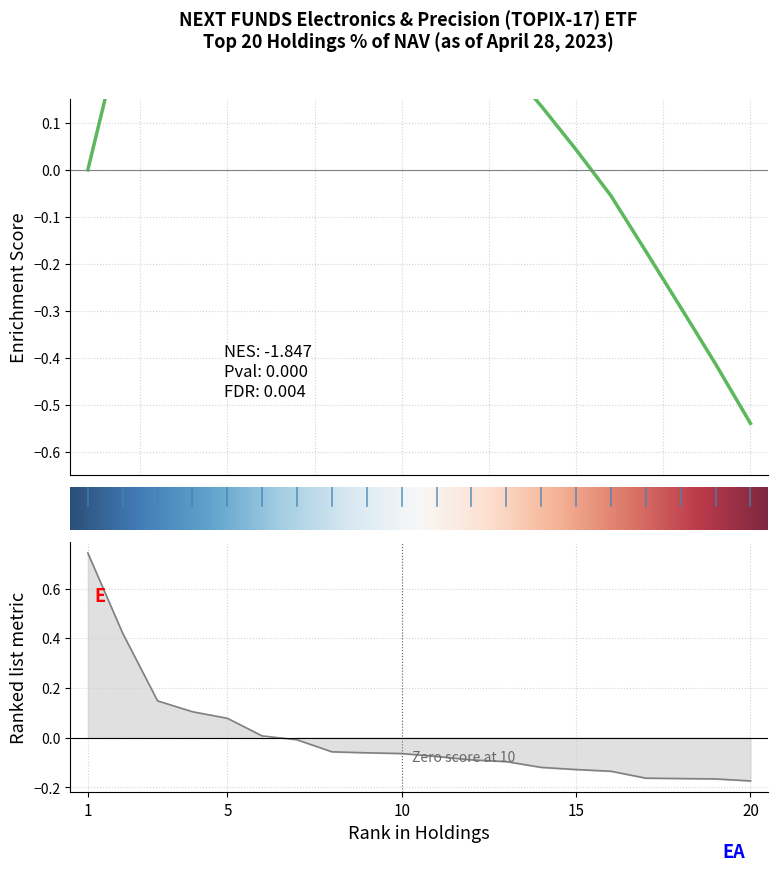

Where is the data nearest to the value 0?

6